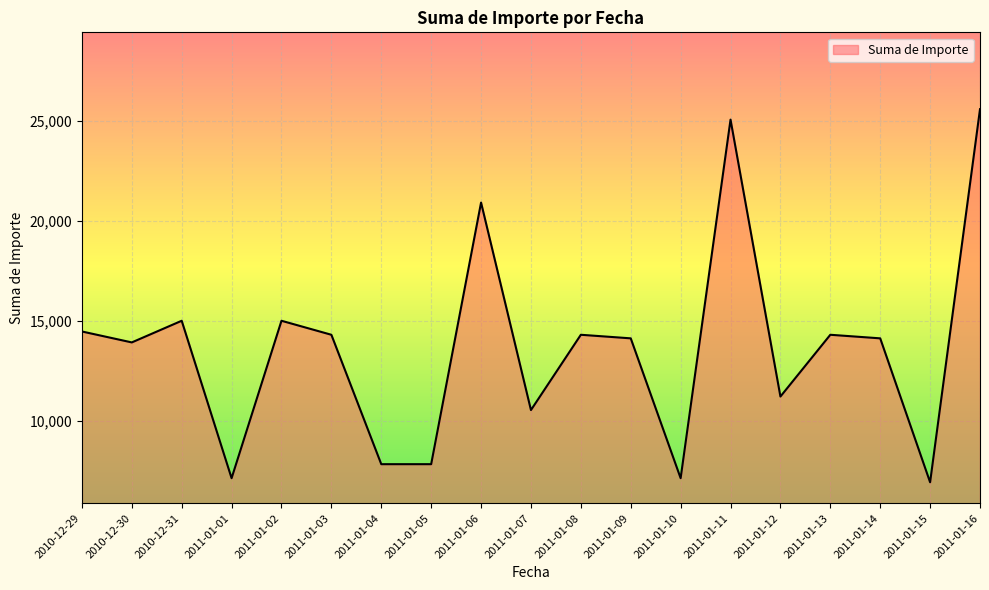

Which category has the lowest value across all series?

2011-01-15